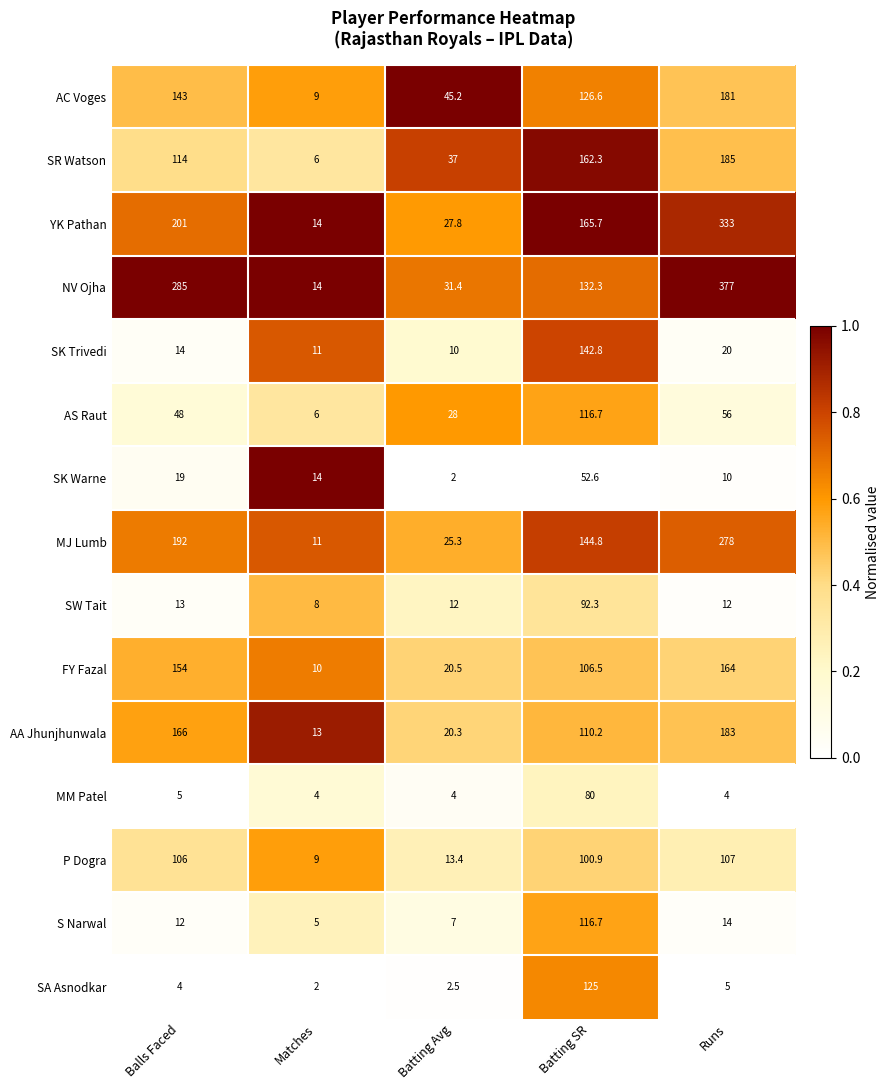

Between Batting Avg and Runs, which series saw the biggest shift?

NV Ojha